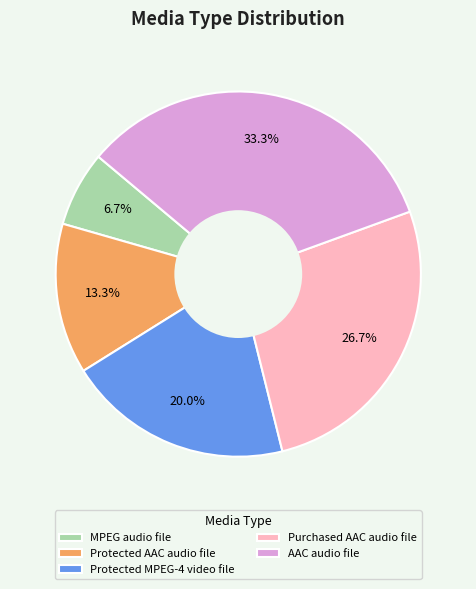

To the nearest percent, what is the difference between the largest and smallest slice percentages?

27%